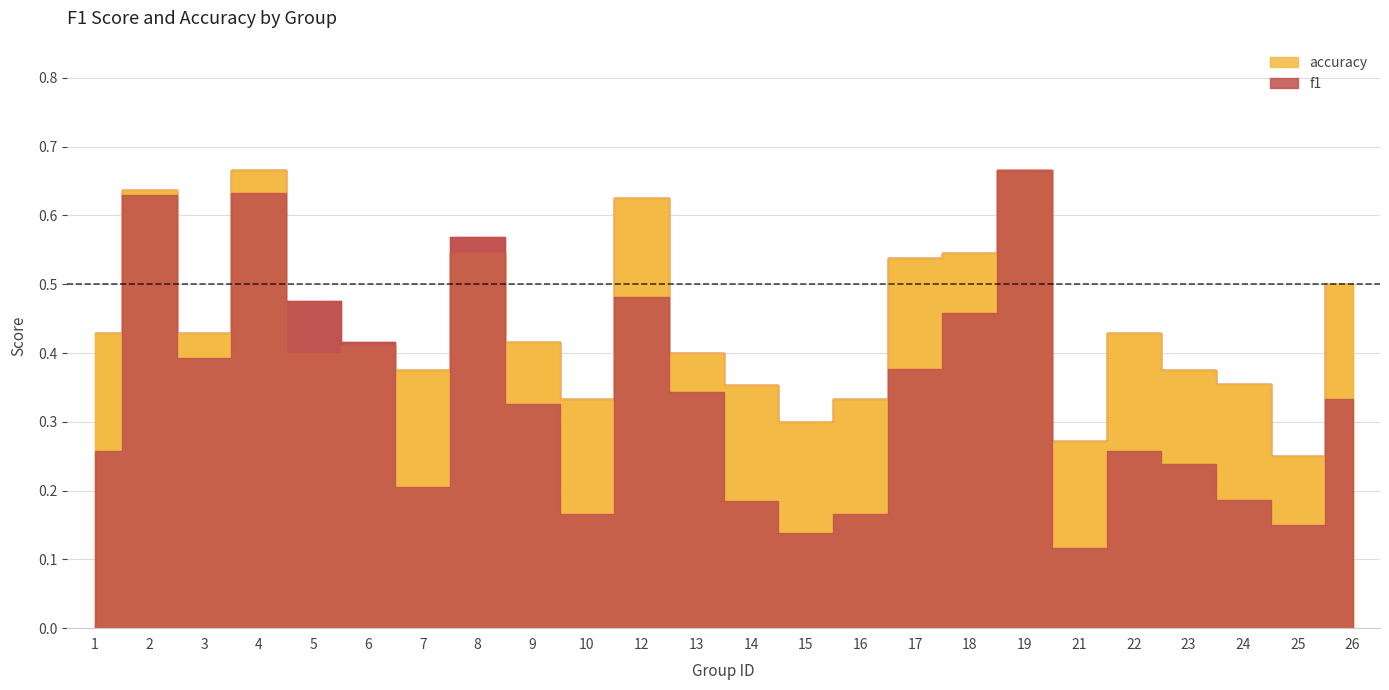

What is the value of the f1 point at the 21st from the left?

0.2